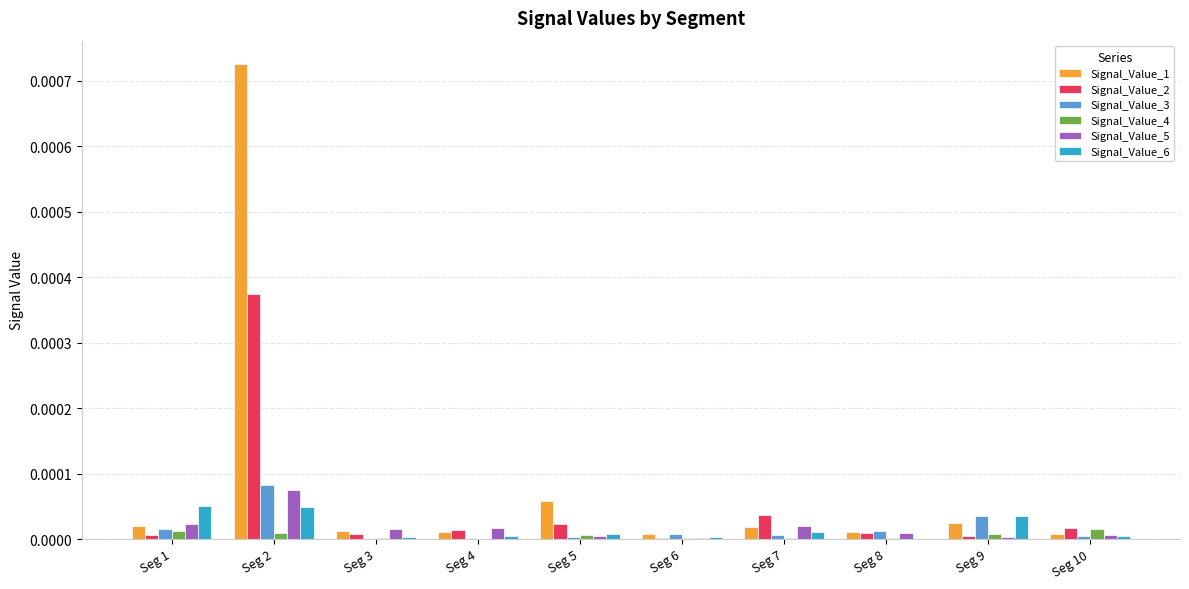

Which series has the largest total across all categories?

Signal_Value_1